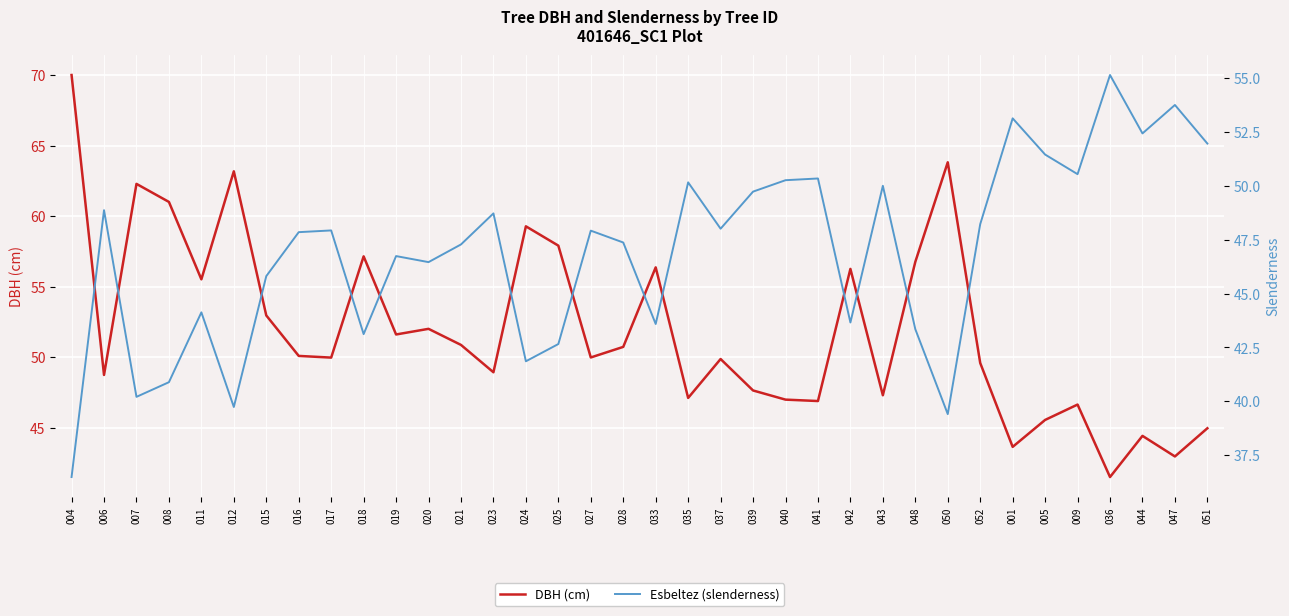

Which series has the largest range (max minus min)?

DBH (cm)